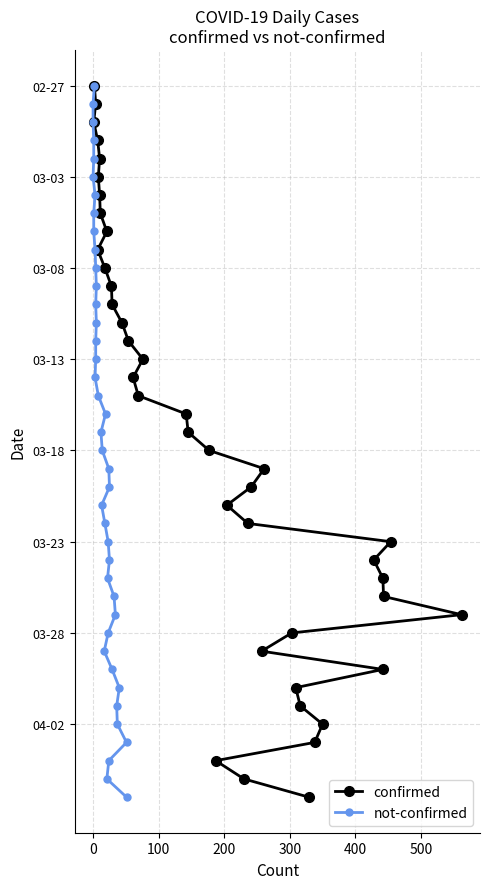

Which series has the widest spread of values?

confirmed